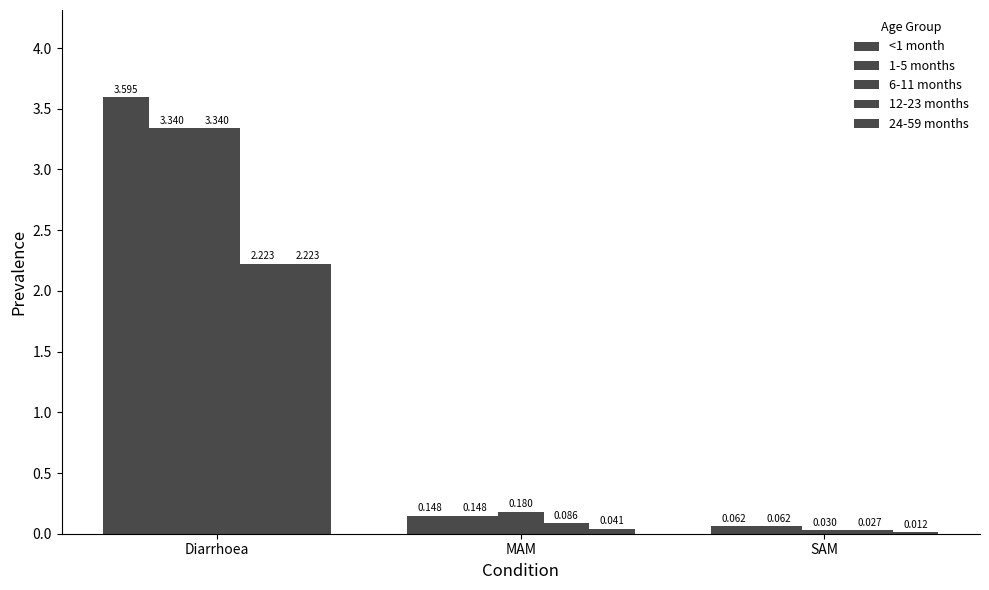

Count the number of data series in this chart.

5